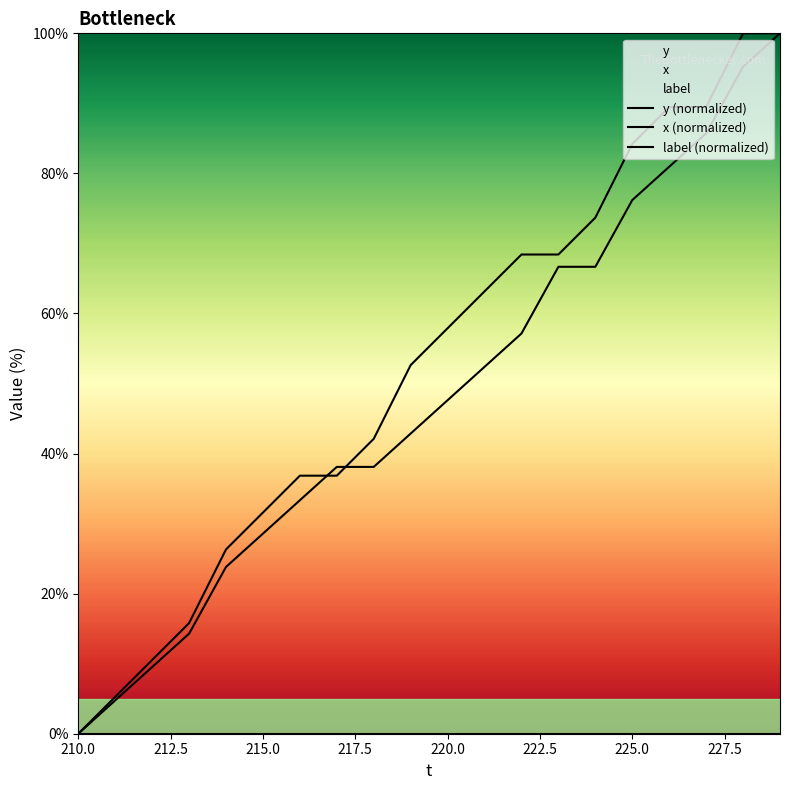

The y series shows 142.5 at 16. True or false?

False